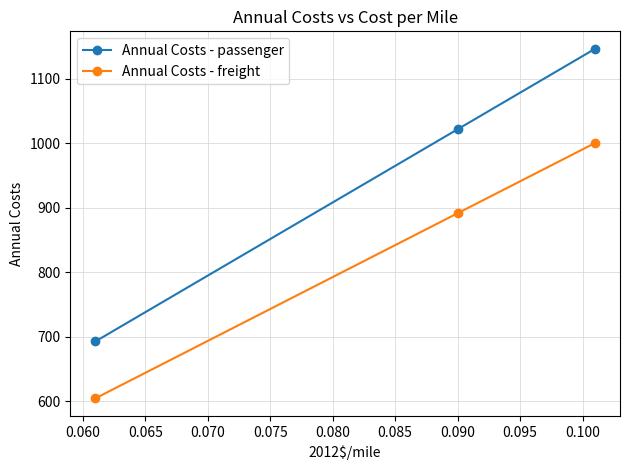

How many lines are shown in the chart?

2